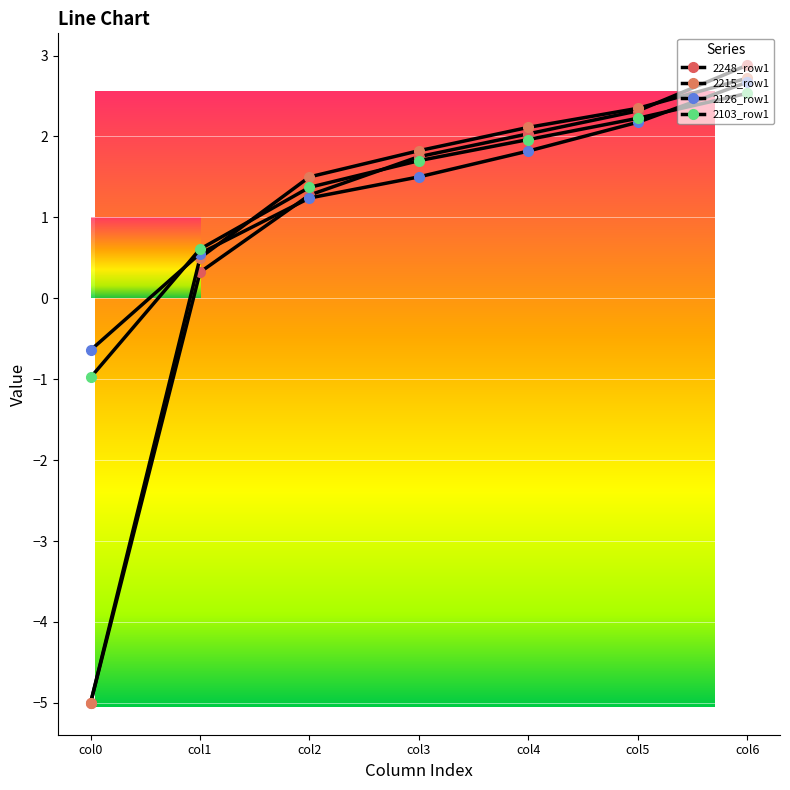

What is the difference between the 2126_row1 values at col0 and col3?

2.1